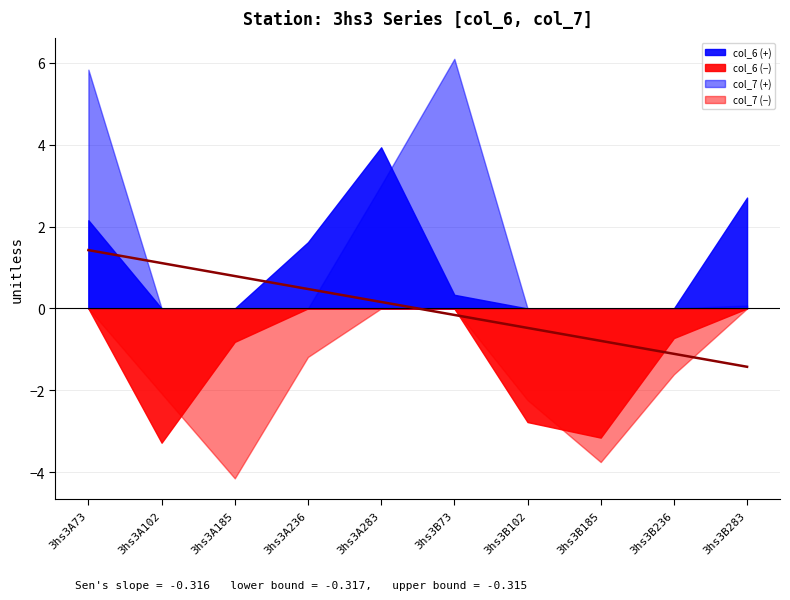

What is the change in value from 3hs3B102 to 3hs3B185?

-0.3